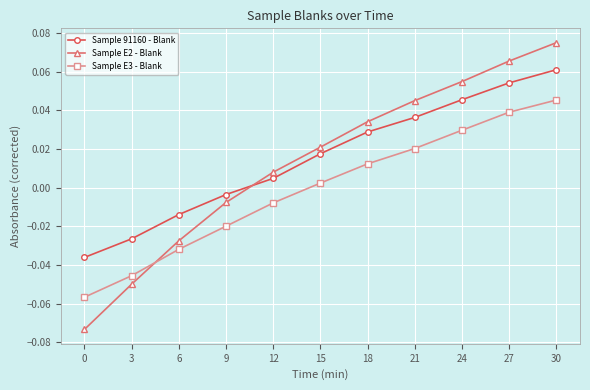

What are all the series names shown in the legend?

Sample 91160 - Blank, Sample E2 - Blank, Sample E3 - Blank